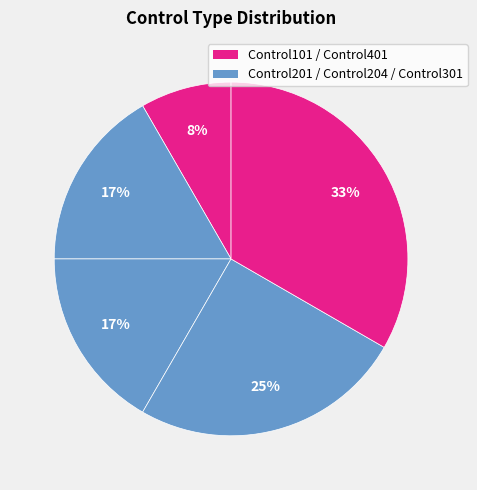

What is the smallest slice in the pie chart?

Control101